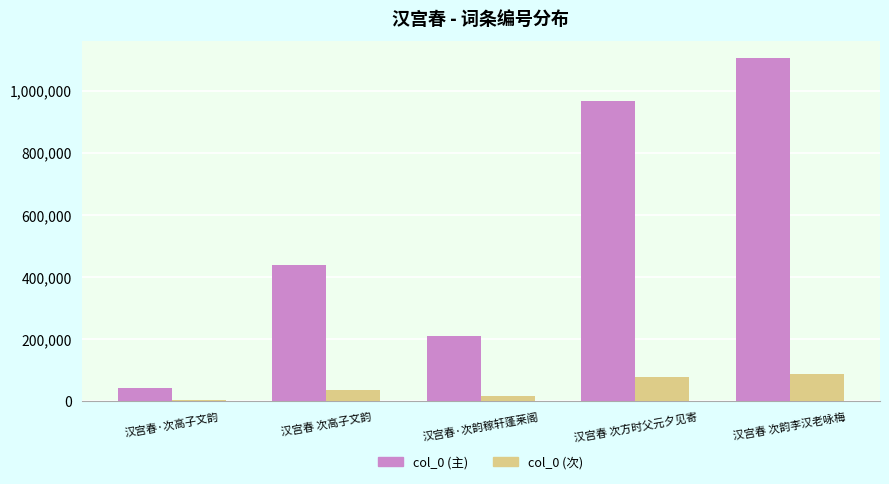

Reading left to right, what are all the values shown in this chart?

col_0 (主): 41706.0	437014.0	210756.0	967552.0	1104431.0
col_0 (次): 3336.5	34961.1	16860.5	77404.2	88354.5